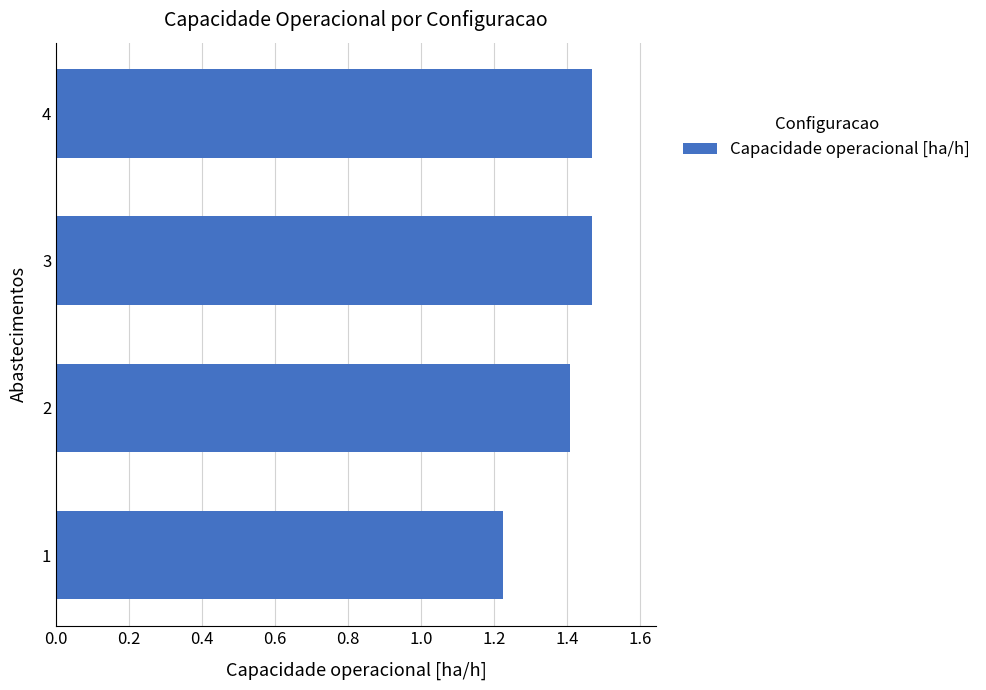

The chart shows a value of 1.4 at 2. True or false?

True